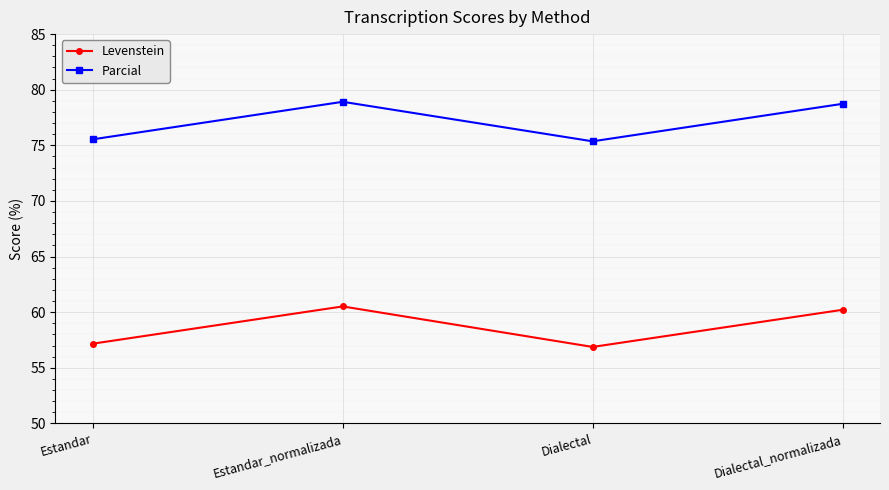

How many series are shown in this chart?

2